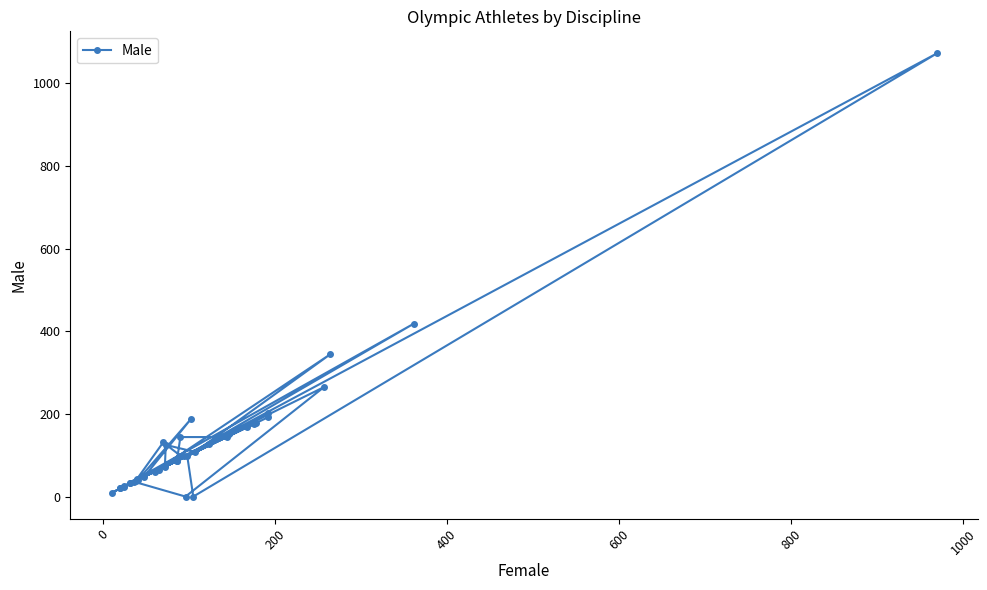

What is the value of the 11th point from the left?

41